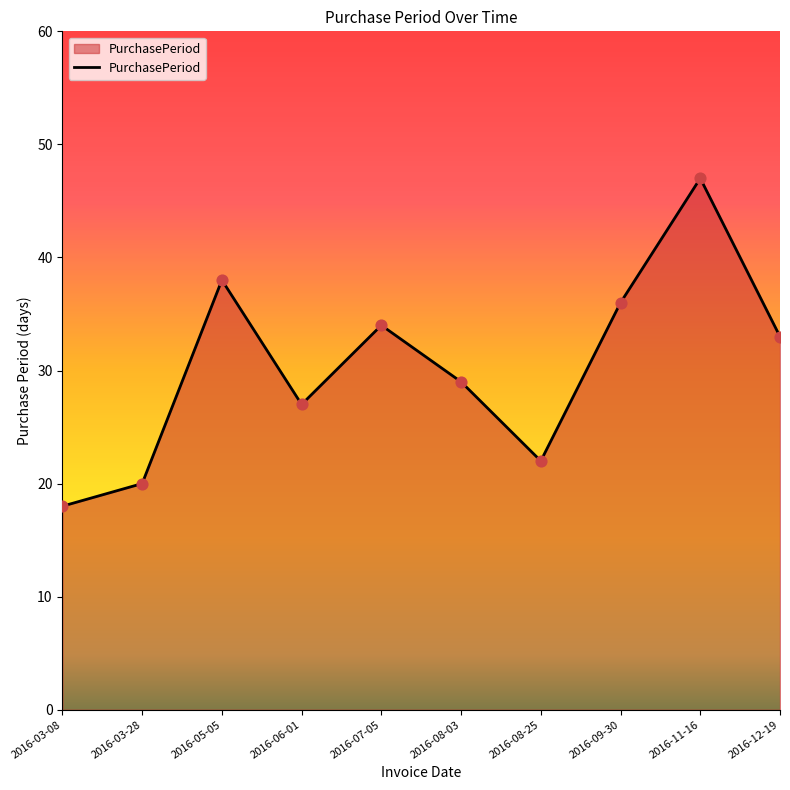

What is the change in value from 2016-03-08 to 2016-07-05?

+16